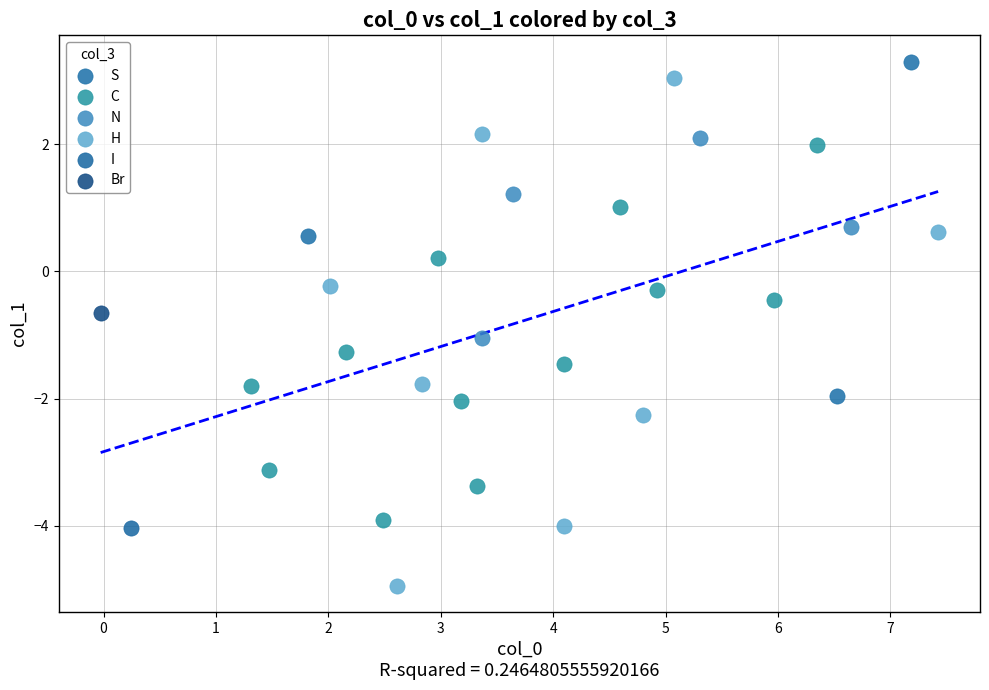

What are all the series names shown in the legend?

S, C, N, H, I, Br